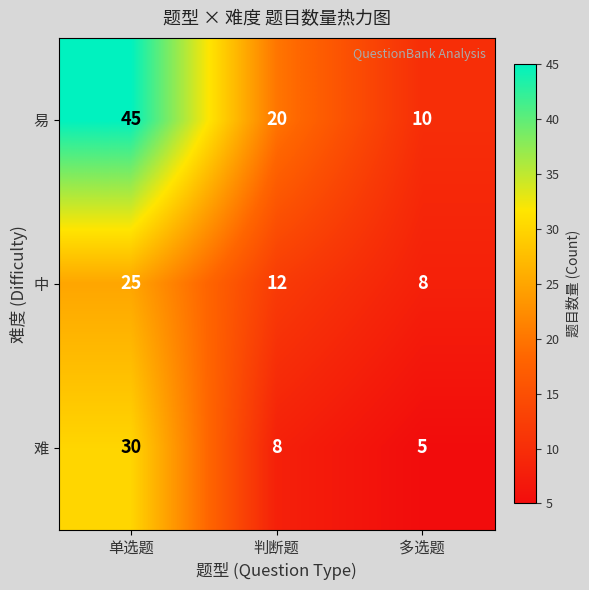

How many distinct data groups are displayed?

3